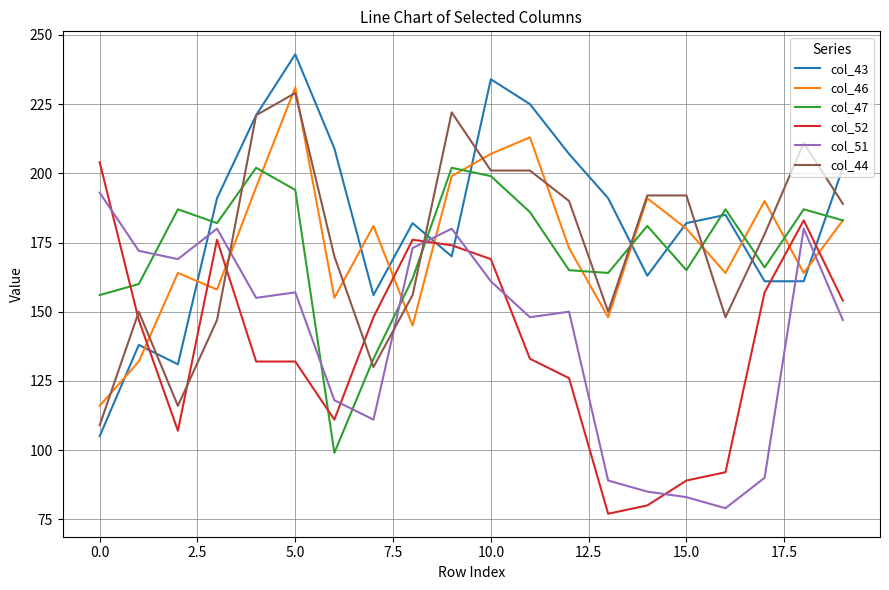

Which series has the largest total across all categories?

col_43